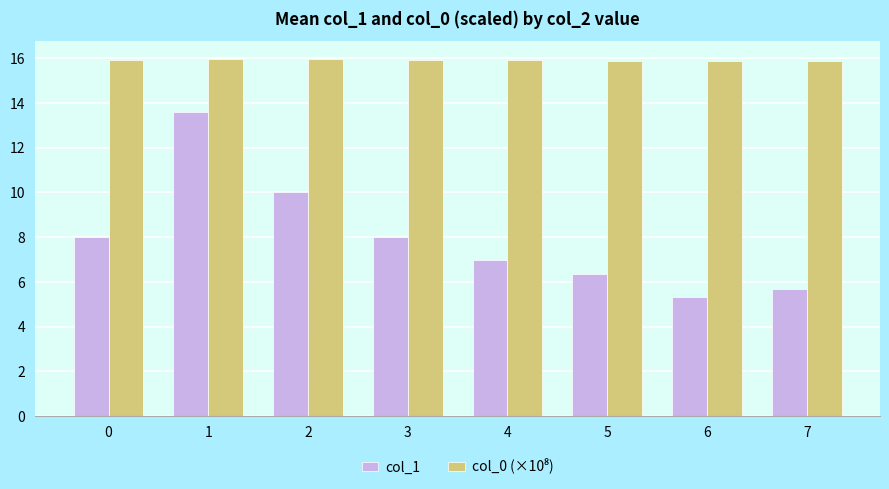

At how many categories does at least one series exceed 11?

8